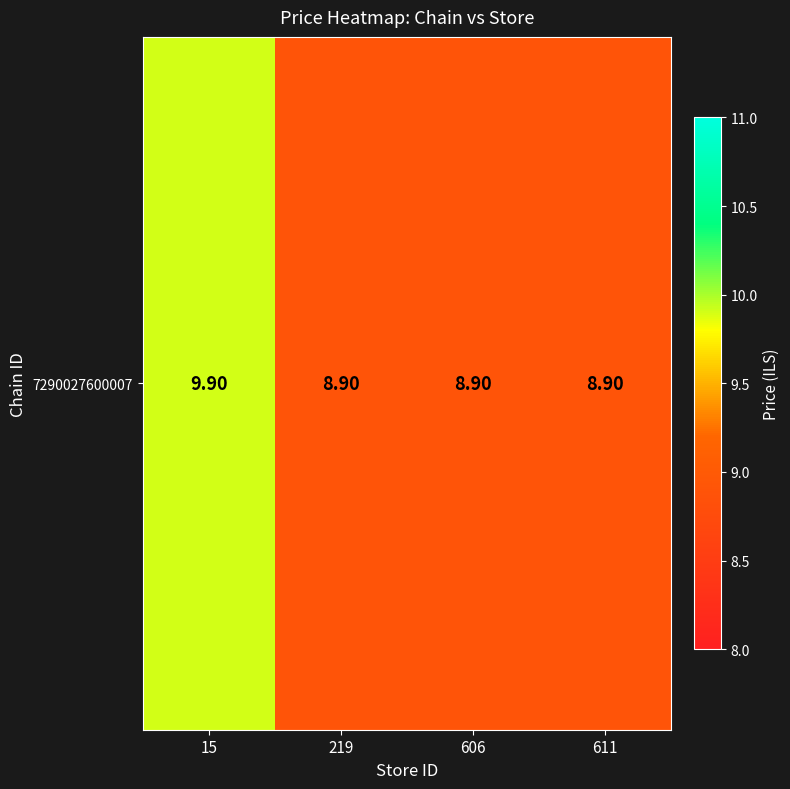

Reading left to right, transcribe all the data shown in this chart.

9.9	8.9	8.9	8.9